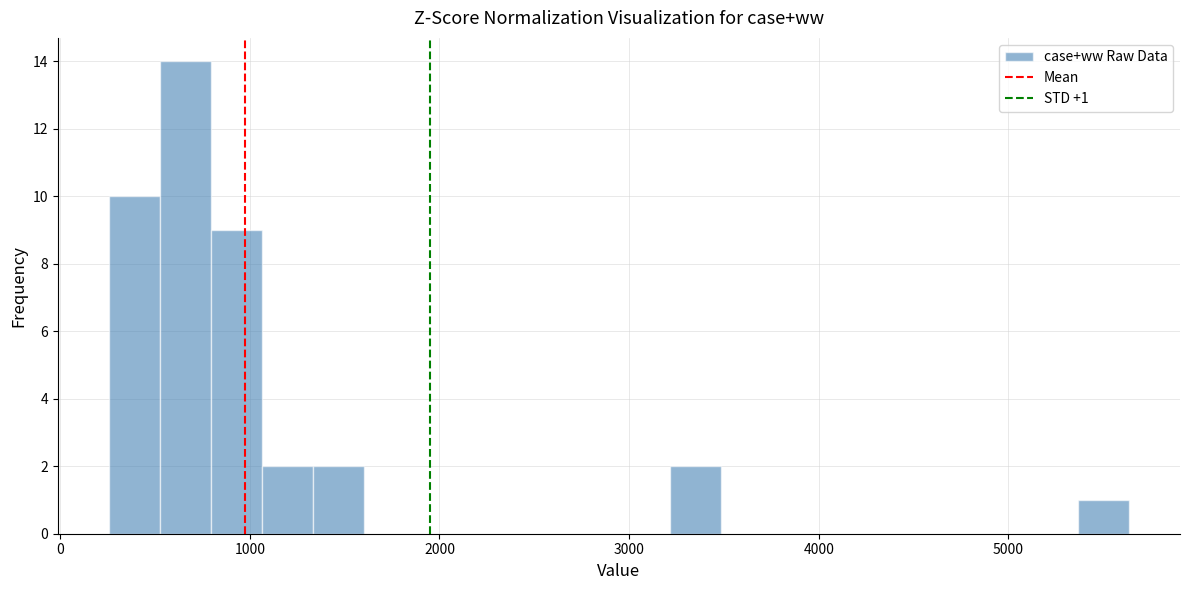

Read against the x-axis, roughly where is the centre of the tallest bar?

700